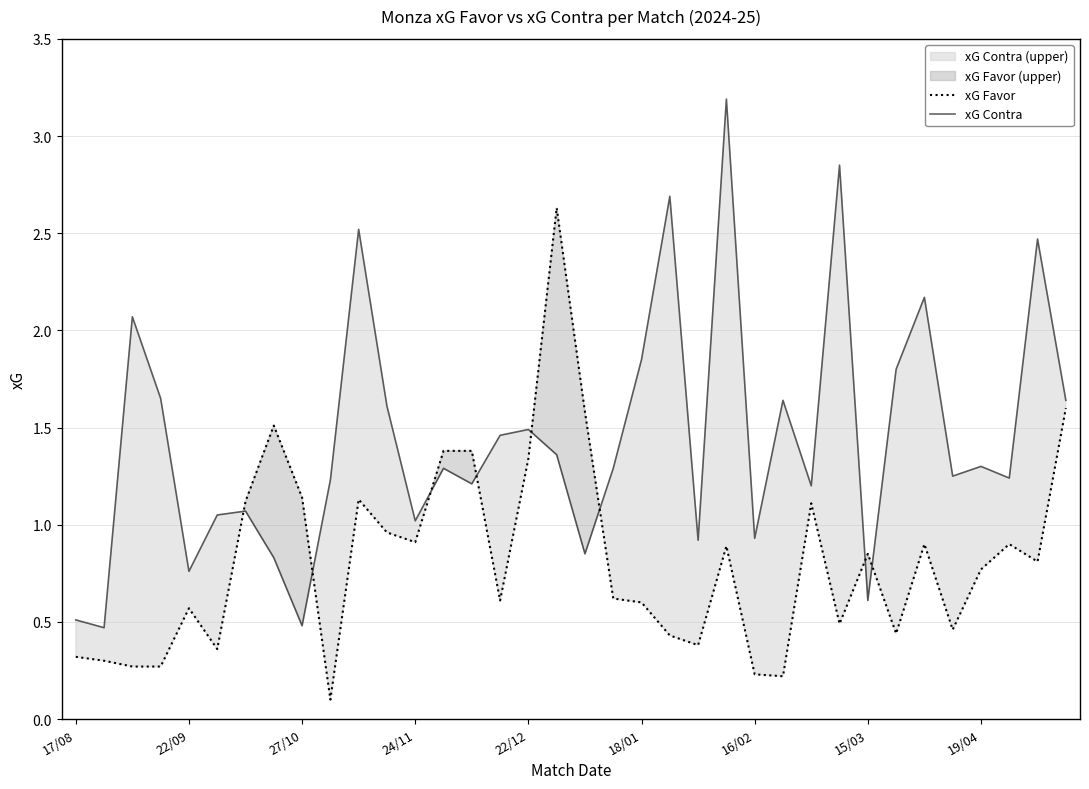

True or false: xG Favor has more than 1 points higher than both neighbors.

True